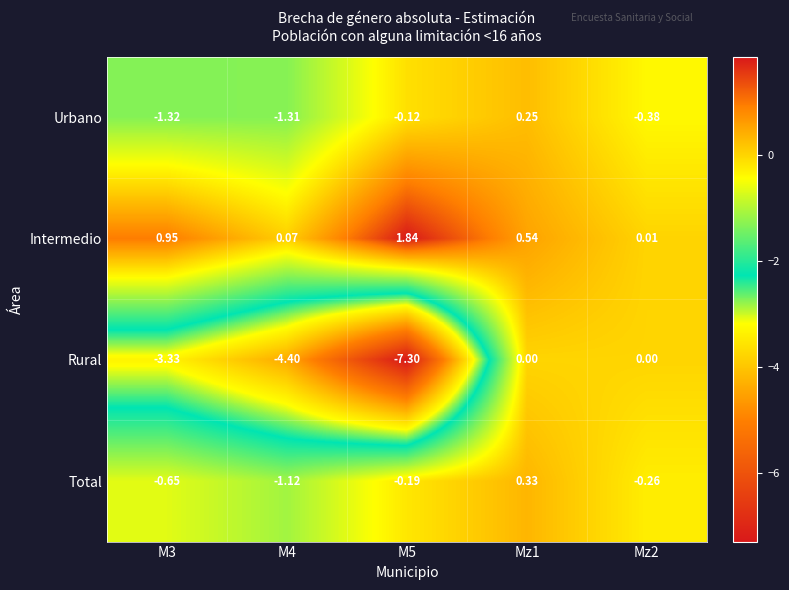

Which series has the largest range (max minus min)?

Rural